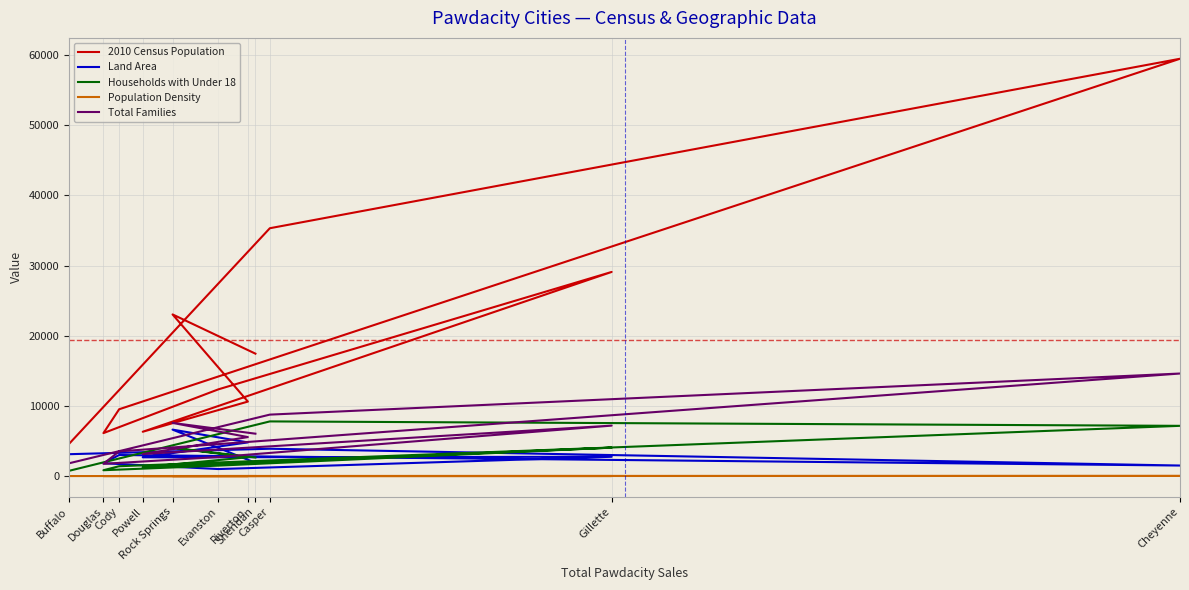

Reading left to right, transcribe all the data shown in this chart.

2010 Census Population: Buffalo=4585.0	Casper=35316.0	Cheyenne=59466.0	Cody=9520.0	Douglas=6120.0	Evanston=12359.0	Gillette=29087.0	Powell=6314.0	Riverton=10615.0	Rock Springs=23036.0	Sheridan=17444.0
Land Area: Buffalo=3115.5	Casper=3894.3	Cheyenne=1500.2	Cody=2999.0	Douglas=1829.5	Evanston=999.5	Gillette=2748.9	Powell=2673.6	Riverton=4796.9	Rock Springs=6620.2	Sheridan=1894.0
Households with Under 18: Buffalo=746.0	Casper=7788.0	Cheyenne=7158.0	Cody=1403.0	Douglas=832.0	Evanston=1486.0	Gillette=4052.0	Powell=1251.0	Riverton=2680.0	Rock Springs=4022.0	Sheridan=2646.0
Population Density: Buffalo=1.6	Casper=11.2	Cheyenne=20.3	Cody=1.8	Douglas=1.5	Evanston=5.0	Gillette=5.8	Powell=1.6	Riverton=2.3	Rock Springs=2.8	Sheridan=9.0
Total Families: Buffalo=1819.5	Casper=8756.3	Cheyenne=14612.6	Cody=3515.6	Douglas=1744.1	Evanston=2712.6	Gillette=7189.4	Powell=3134.2	Riverton=5556.5	Rock Springs=7572.2	Sheridan=6039.7